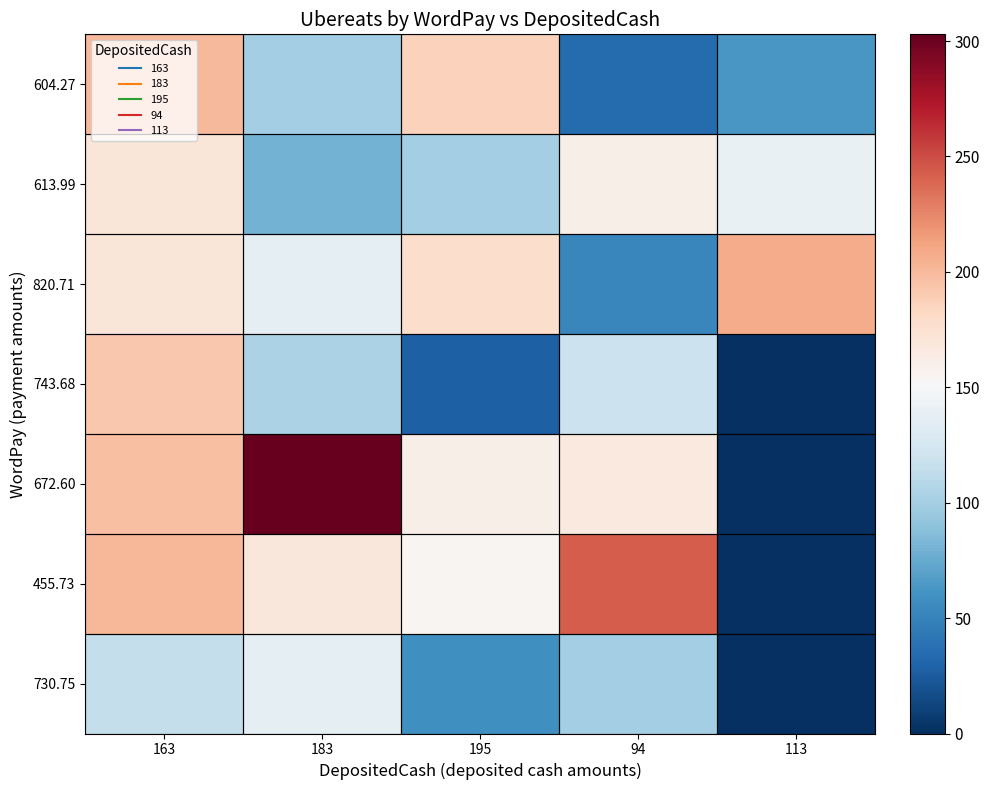

At which category does the chart reach its peak across all series?

183